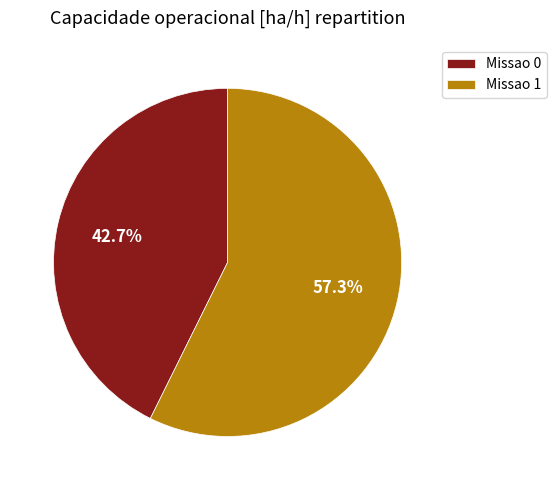

To the nearest percent, what is the average slice percentage?

50%